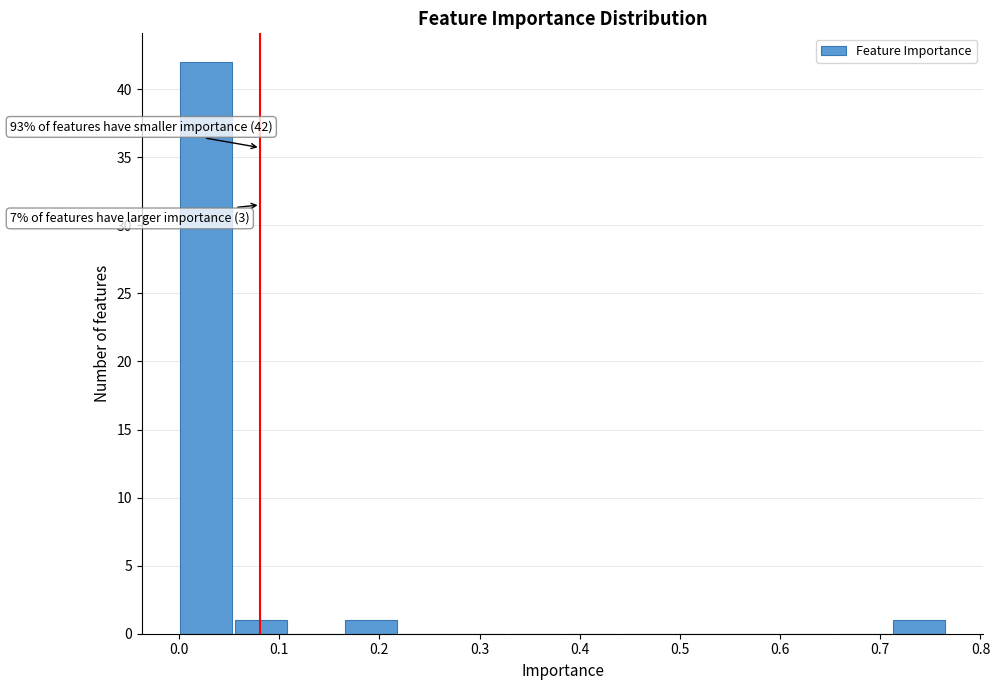

Which range on the x-axis has the tallest bar?

0.00 to 0.05